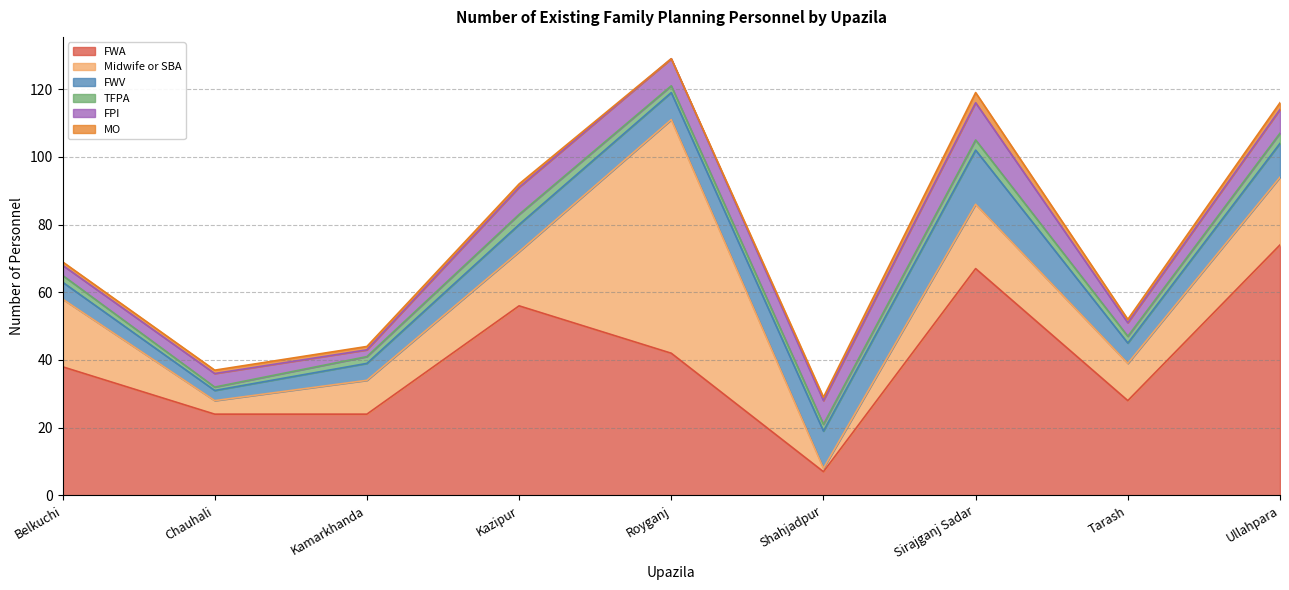

Reading left to right, extract all data points from this chart.

FWA: Belkuchi=38	Chauhali=24	Kamarkhanda=24	Kazipur=56	Royganj=42	Shahjadpur=7	Sirajganj Sadar=67	Tarash=28	Ullahpara=74
Midwife or SBA: Belkuchi=20	Chauhali=4	Kamarkhanda=10	Kazipur=16	Royganj=69	Shahjadpur=1	Sirajganj Sadar=19	Tarash=11	Ullahpara=20
FWV: Belkuchi=5	Chauhali=3	Kamarkhanda=5	Kazipur=8	Royganj=8	Shahjadpur=11	Sirajganj Sadar=16	Tarash=6	Ullahpara=10
TFPA: Belkuchi=2	Chauhali=1	Kamarkhanda=2	Kazipur=3	Royganj=2	Shahjadpur=2	Sirajganj Sadar=3	Tarash=2	Ullahpara=3
FPI: Belkuchi=3	Chauhali=4	Kamarkhanda=2	Kazipur=8	Royganj=8	Shahjadpur=7	Sirajganj Sadar=11	Tarash=4	Ullahpara=7
MO: Belkuchi=1	Chauhali=1	Kamarkhanda=1	Kazipur=1	Royganj=0	Shahjadpur=1	Sirajganj Sadar=3	Tarash=1	Ullahpara=2